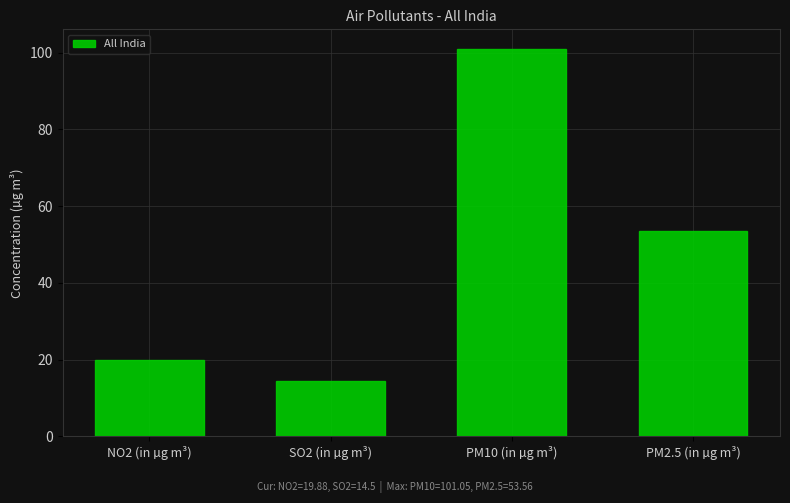

How many distinct data groups are displayed?

1